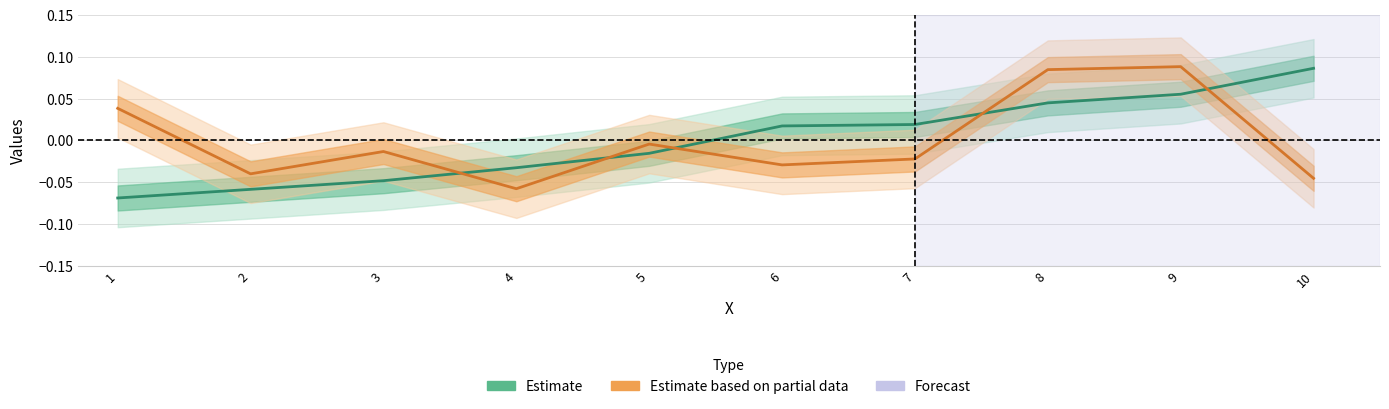

How many values in Estimate based on partial data are below zero?

7